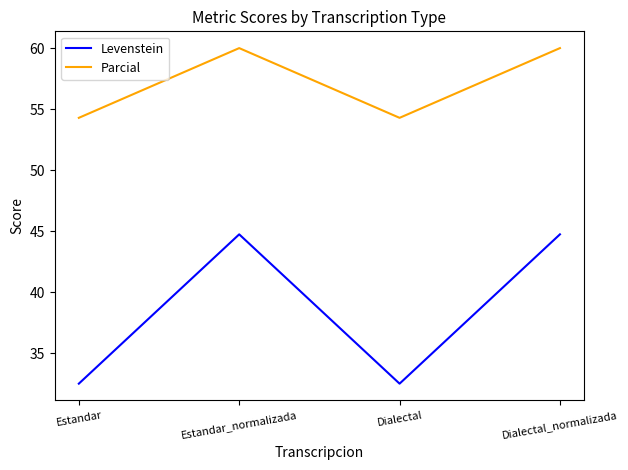

What are all the series names shown in the legend?

Levenstein, Parcial